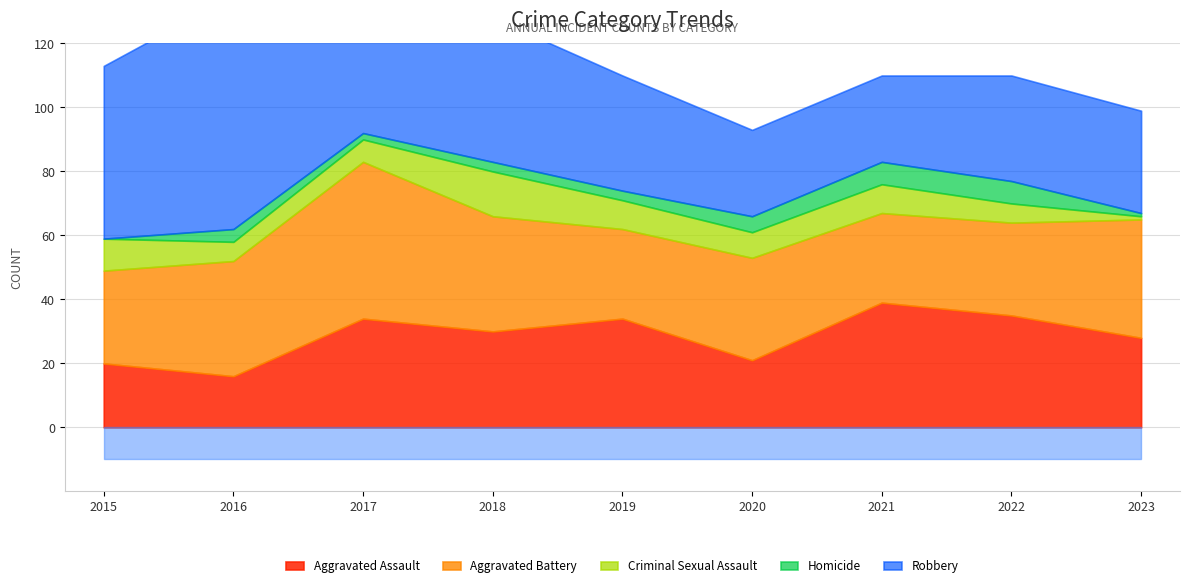

How many values in the Aggravated Assault series are below 30?

4